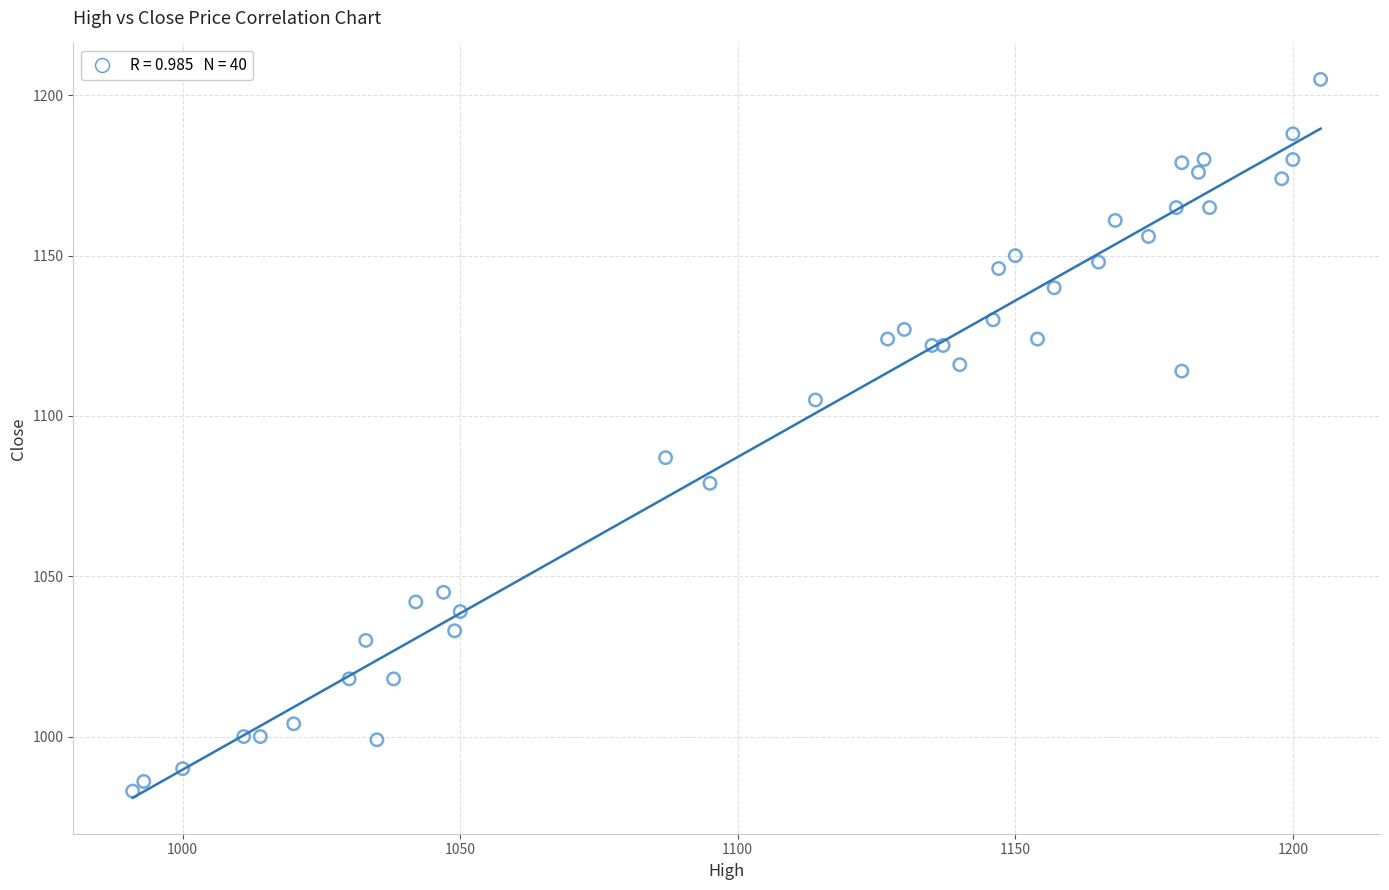

What Y value in the scatter plot is closest to 1094?

1087